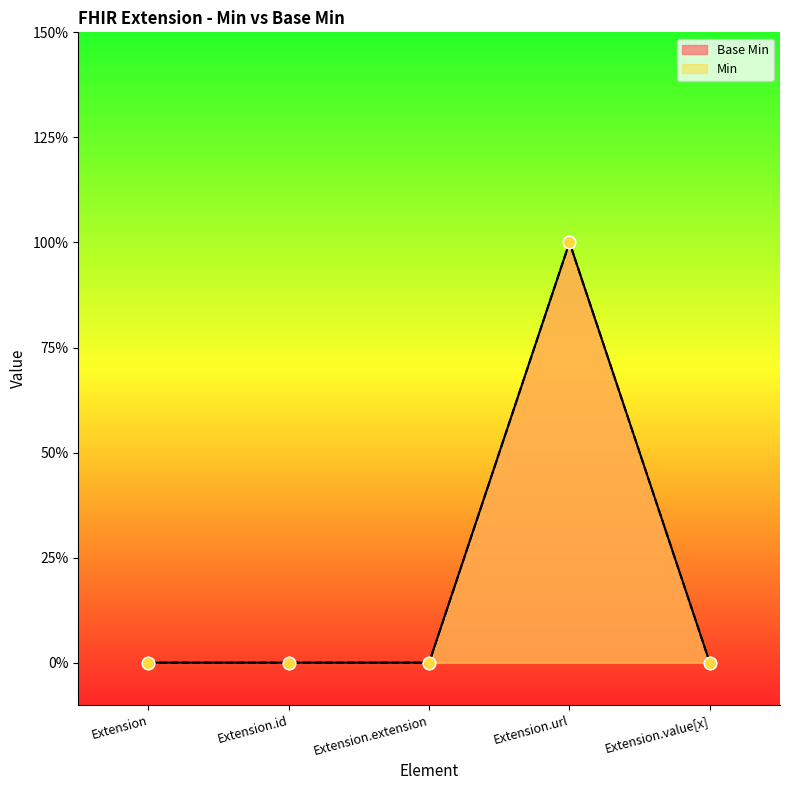

Which series reaches the minimum Y coordinate?

Base Min